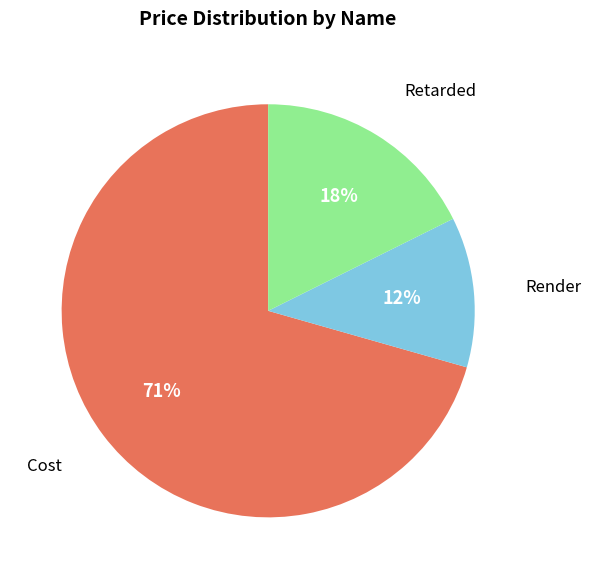

Does any single category account for the majority?

Yes